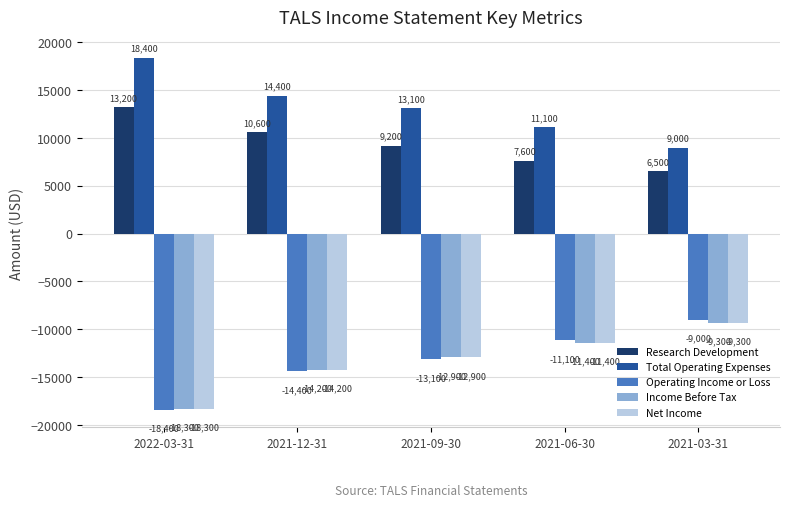

What is the difference between the maximum and minimum values in the Income Before Tax series?

9000